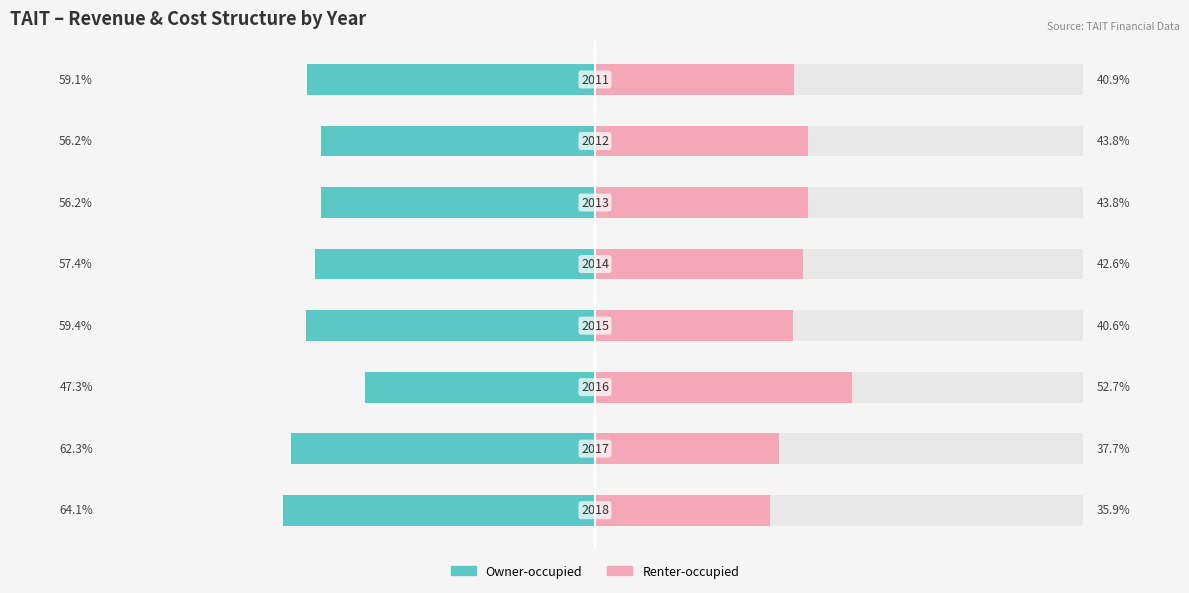

Reading right to left, list all the values displayed in this chart.

Owner-occupied: -59.1	-56.2	-56.2	-57.4	-59.4	-47.3	-62.3	-64.1
Renter-occupied: 40.9	43.8	43.8	42.6	40.6	52.7	37.7	35.9